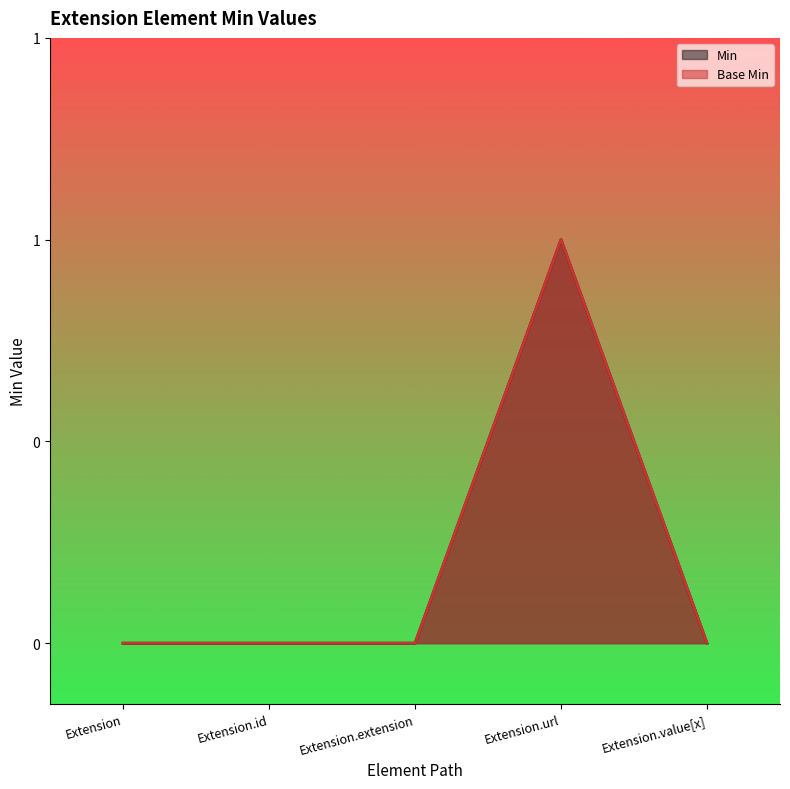

At Extension.url, list the series in order from smallest to largest.

Min, Base Min